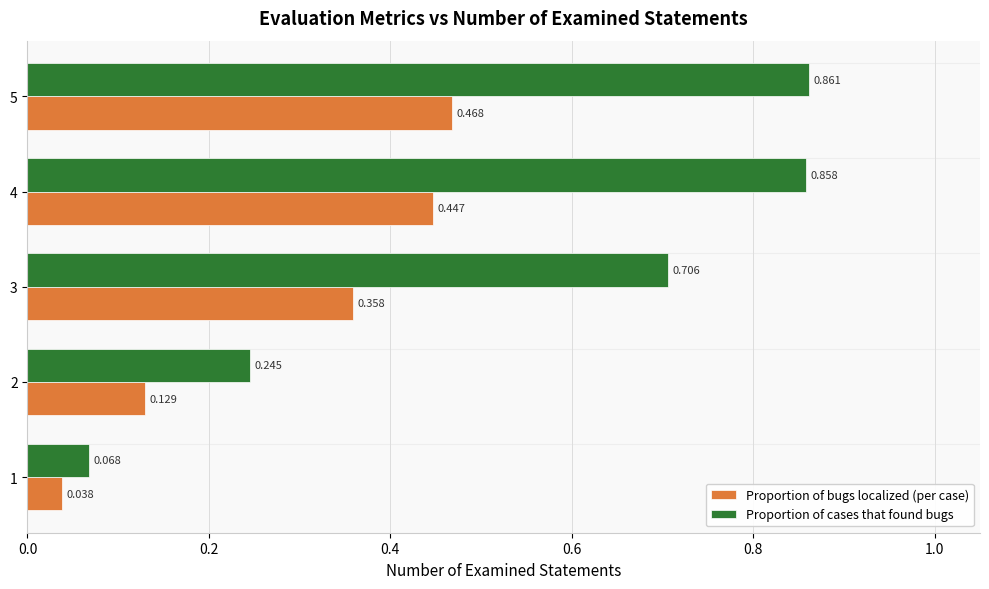

Which series changed the most between 3 and 4?

Proportion of cases that found bugs